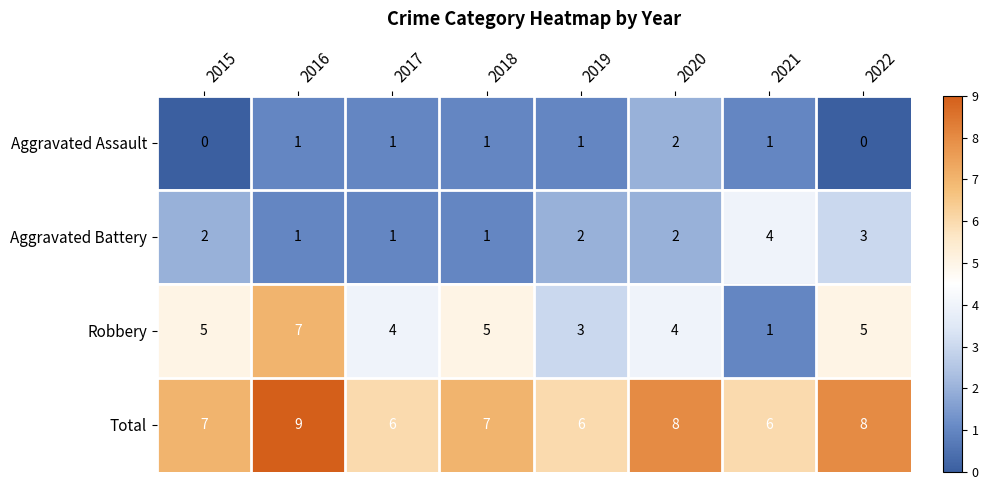

At how many categories does at least one series exceed 4?

8